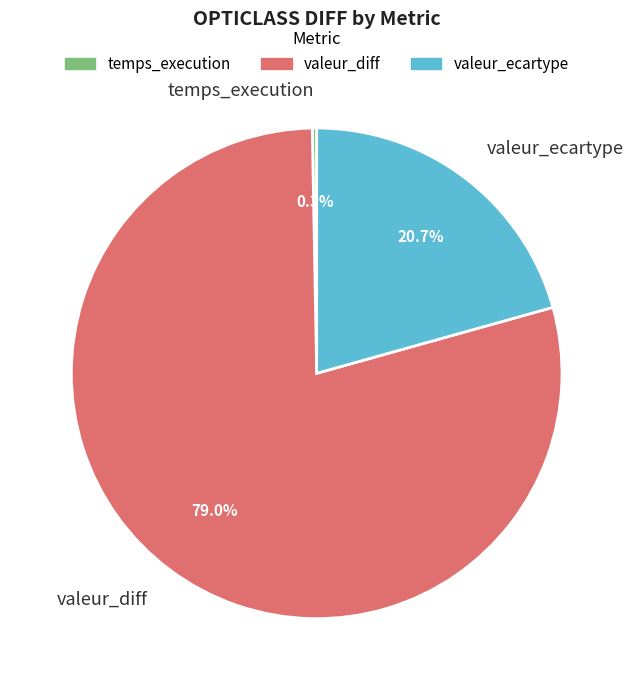

What is the smallest slice in the pie chart?

temps_execution